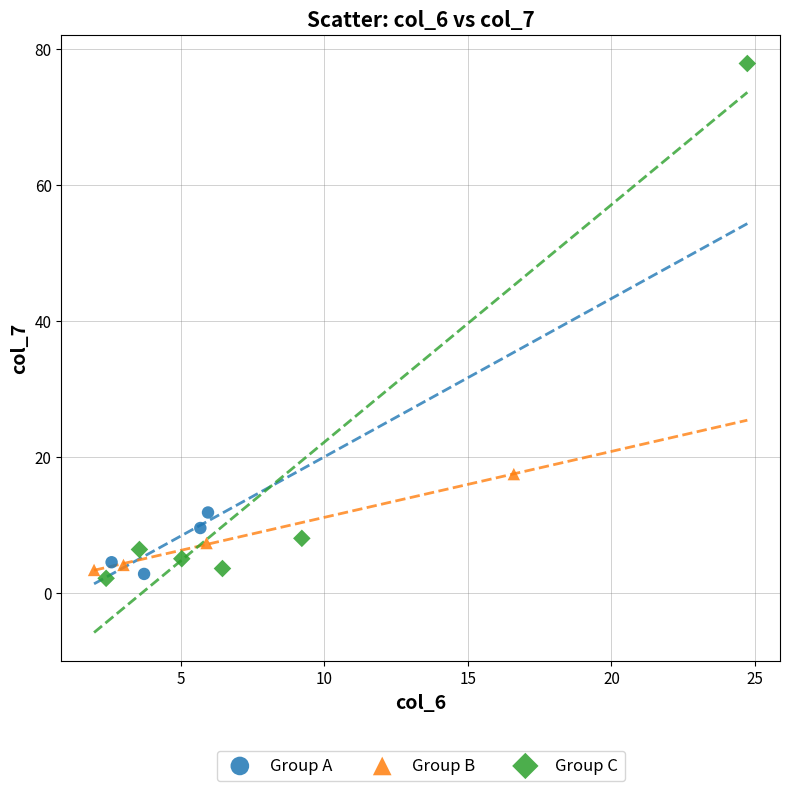

Which series contains the highest Y value?

Group C